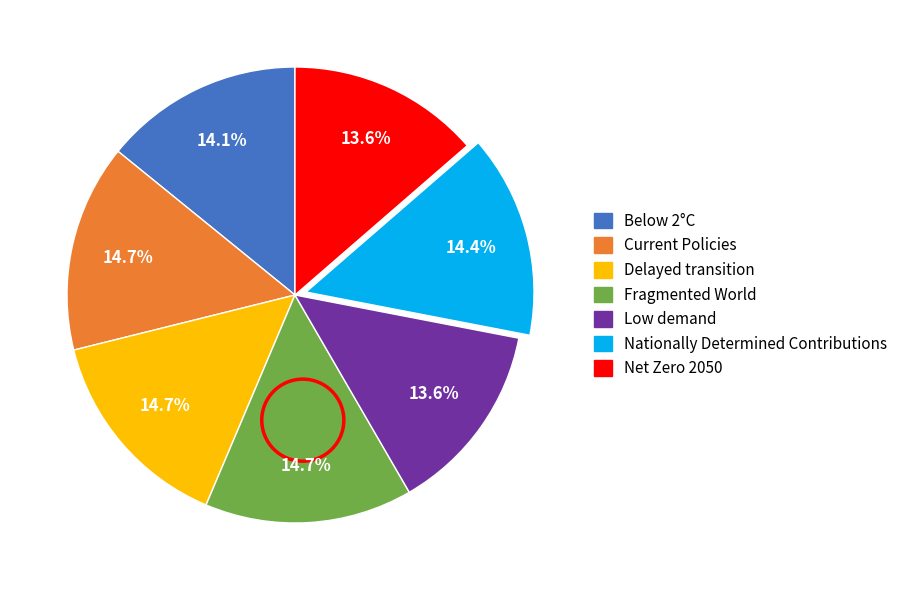

How much of the chart is everything except Net Zero 2050?

86.4%